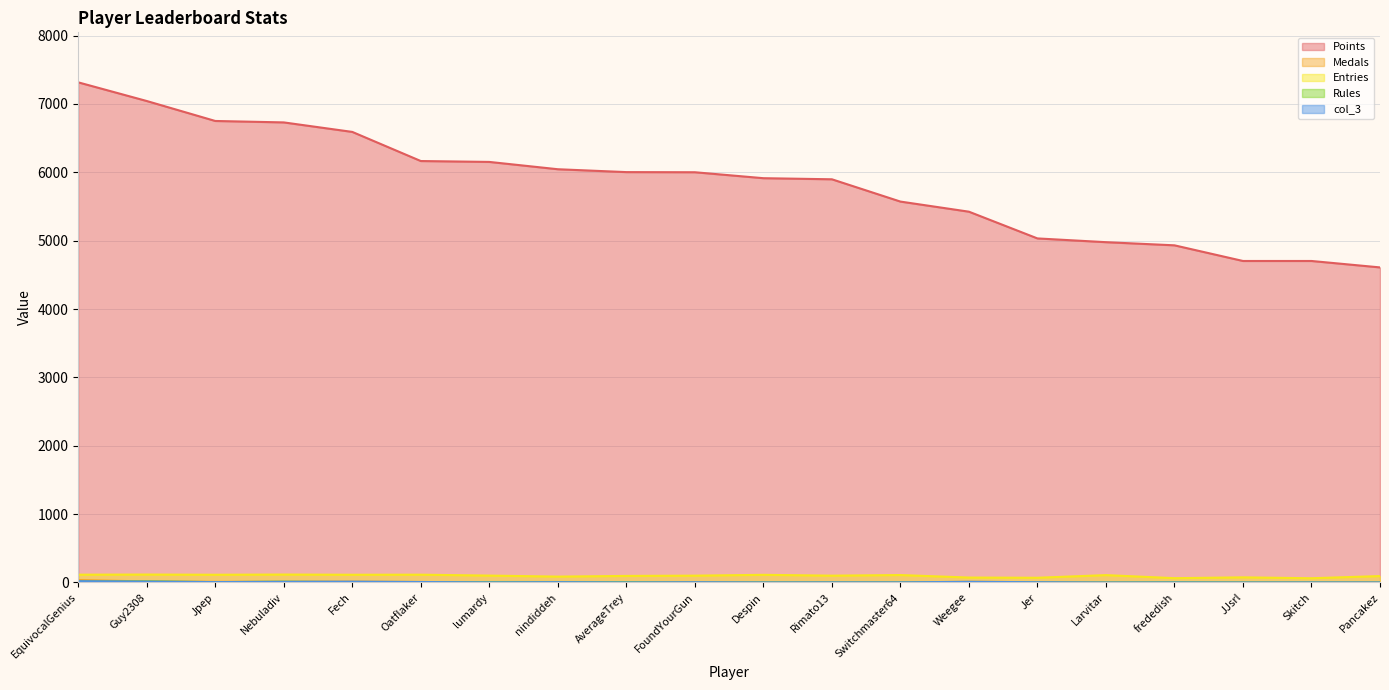

At which category does Entries reach its first local valley?

Jpep